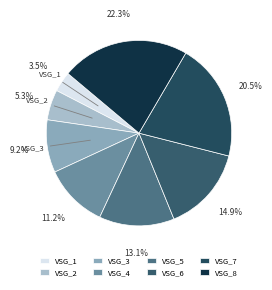

Rank the categories by value from lowest to highest.

VSG_1, VSG_2, VSG_3, VSG_4, VSG_5, VSG_6, VSG_7, VSG_8